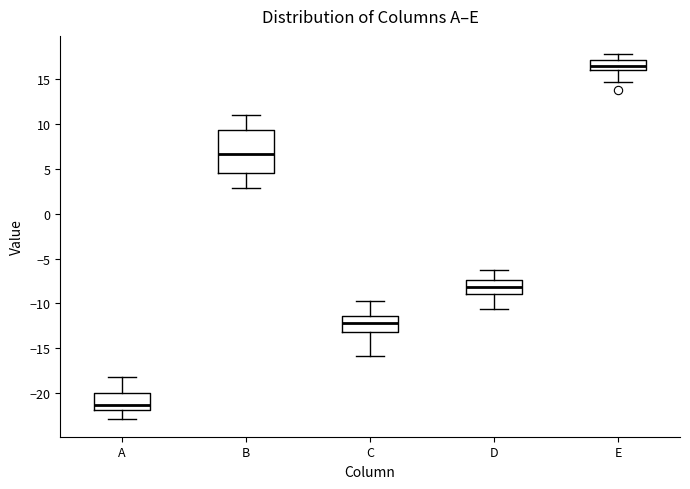

Where does the upper whisker of the box for E end on the y-axis? The values are not printed on the chart, so give them approximately, as read against the axis.

18.0